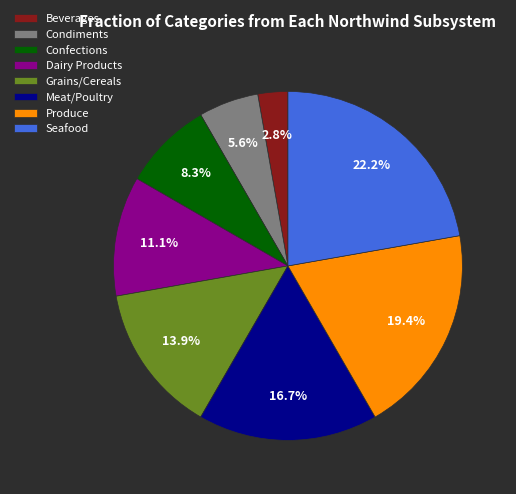

Count the number of slices in the pie.

8